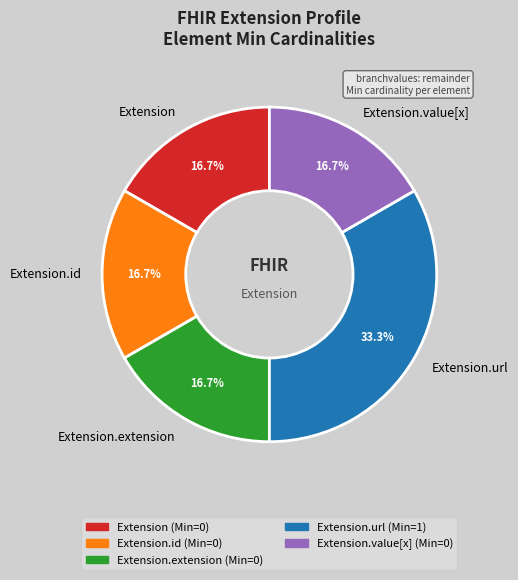

Which category has the biggest portion of the pie?

Extension.url